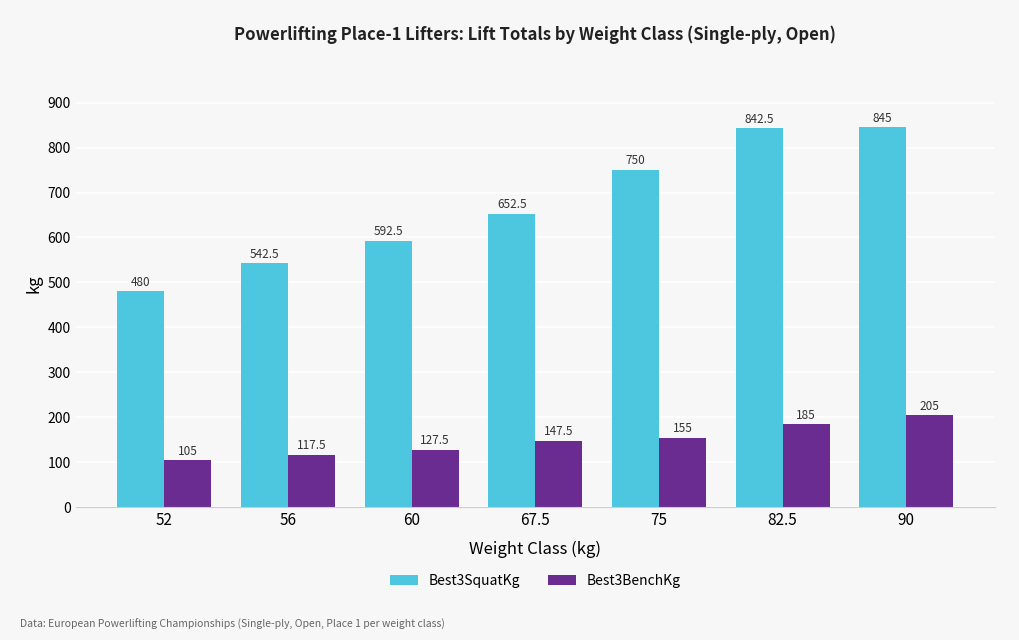

What are all the series names shown in the legend?

Best3SquatKg, Best3BenchKg